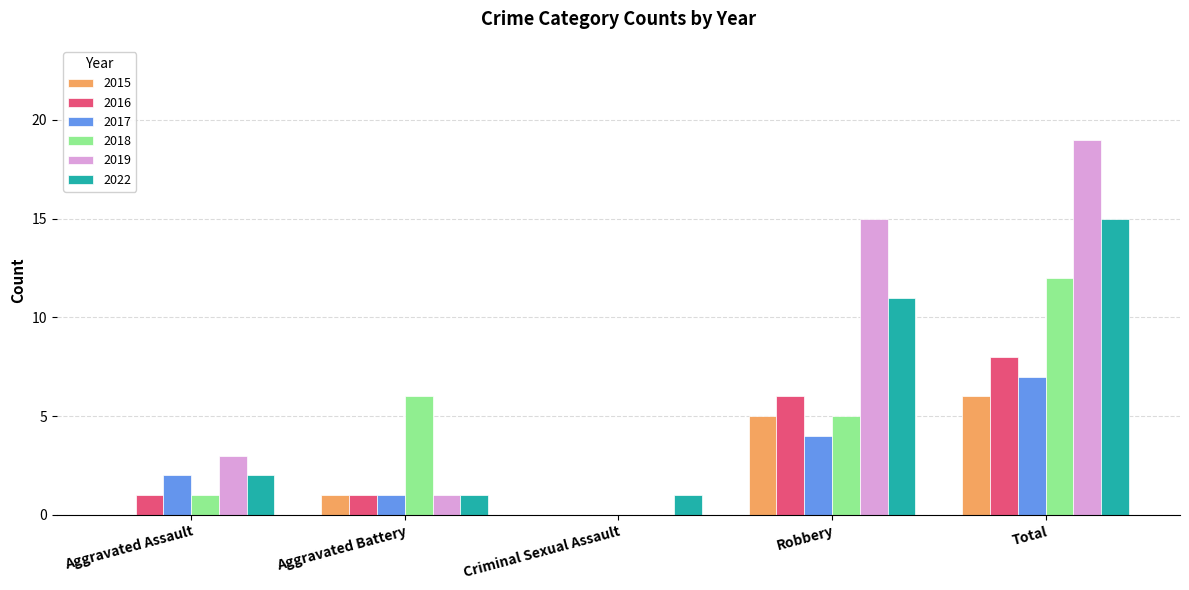

Count the 2016 values in the range 1 to 6.

3